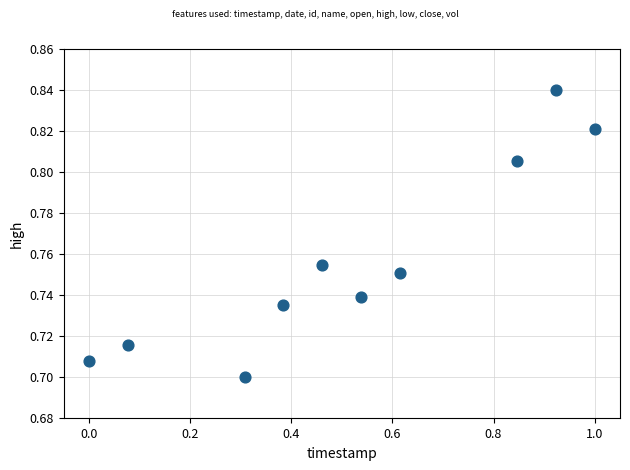

What is the range of X values (max minus min)?

1.0